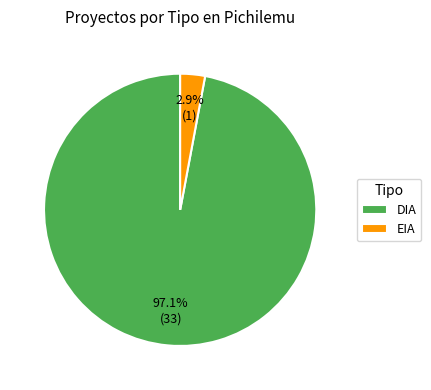

Count the number of slices in the pie.

2